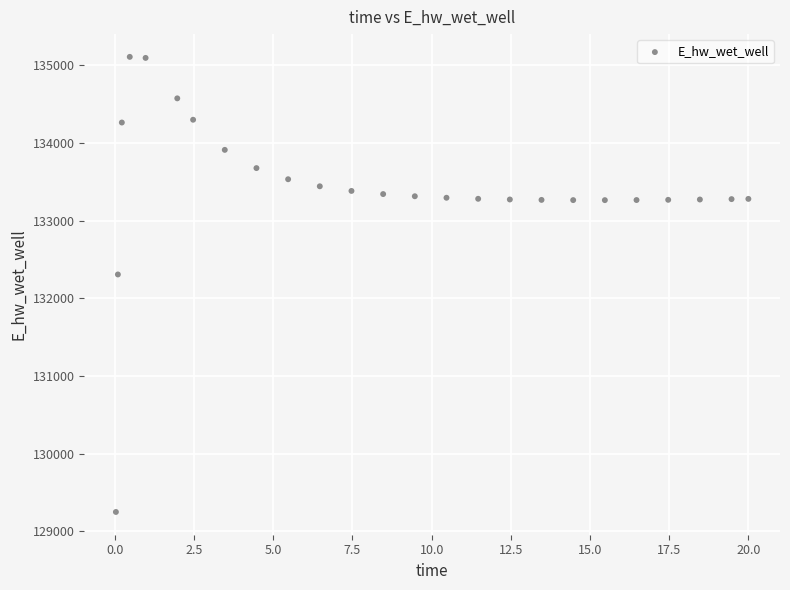

What is the range of X values (max minus min)?

20.0